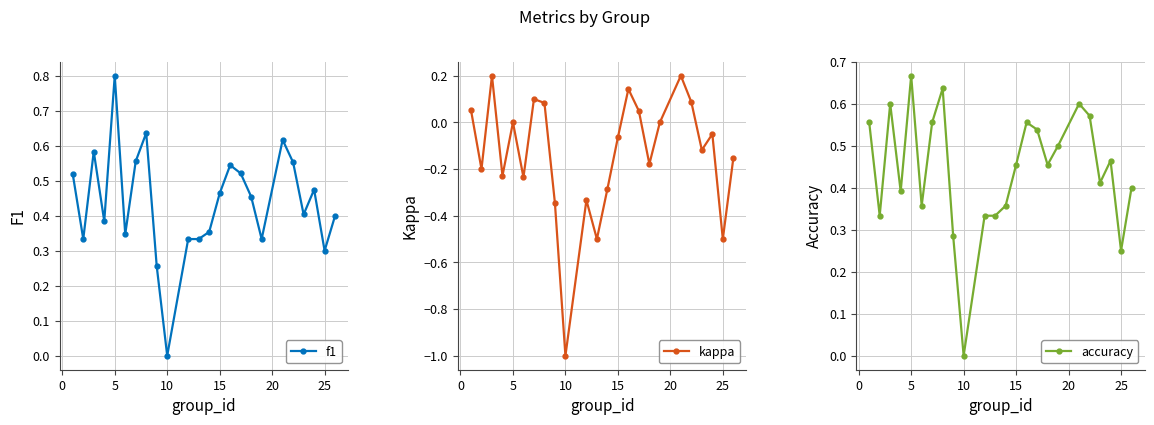

Which category has the lowest value in the f1 series?

10